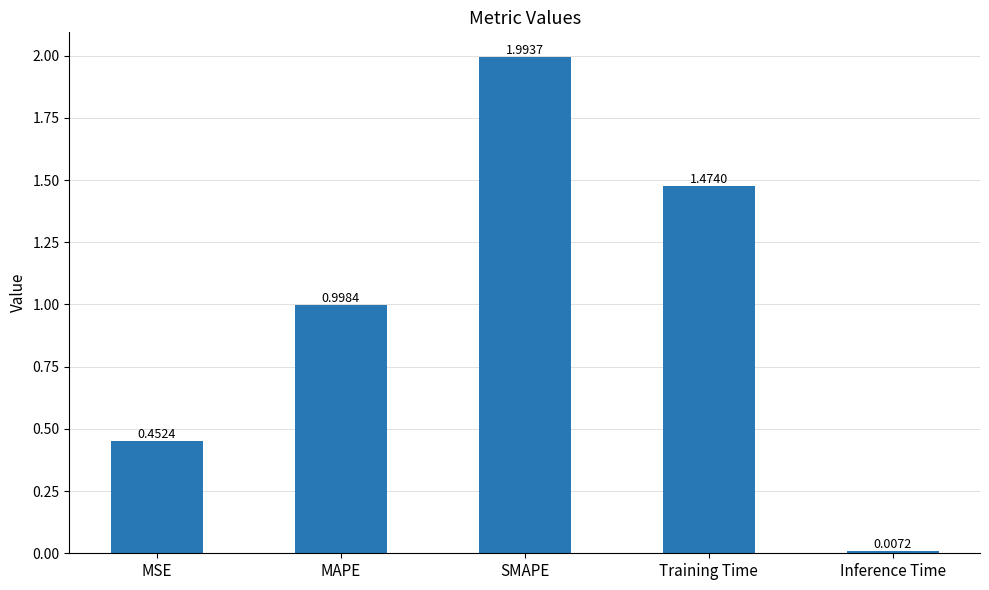

The value at MAPE is 1.0. True or false?

True